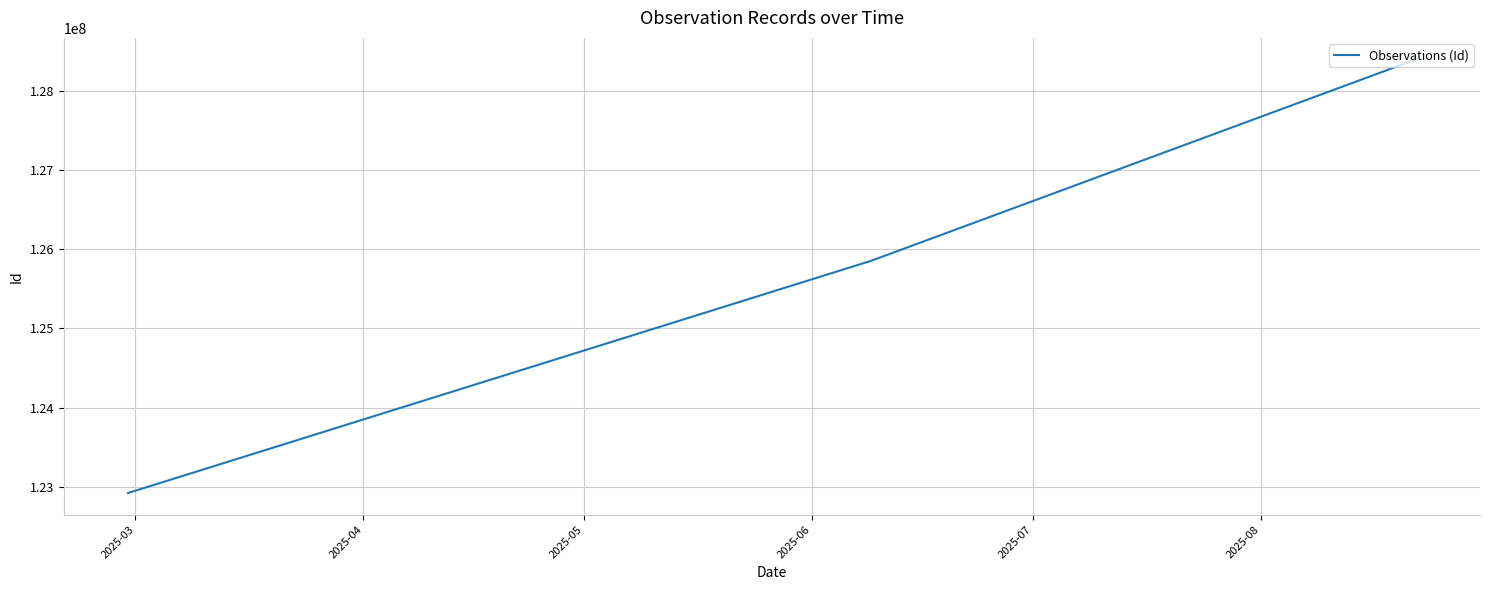

What is the smallest value displayed?

122923765